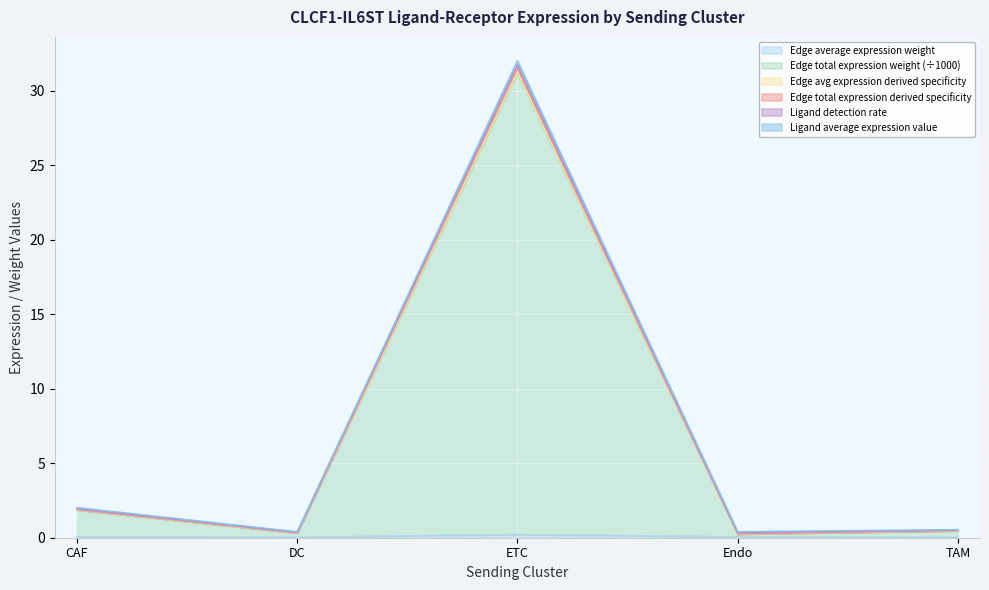

At which category is the sum across all series the highest?

ETC